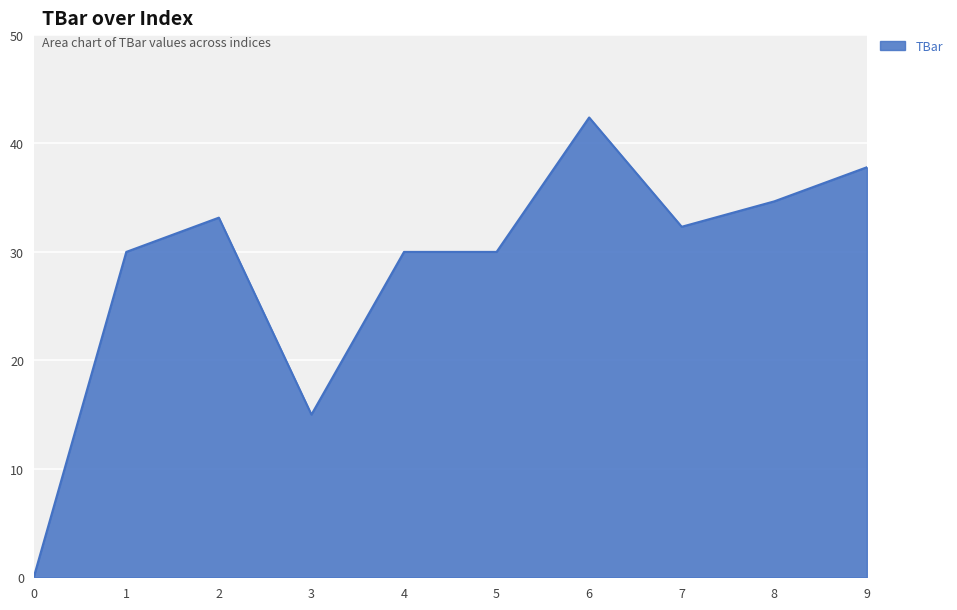

Does the chart display data point markers on the line(s)?

No